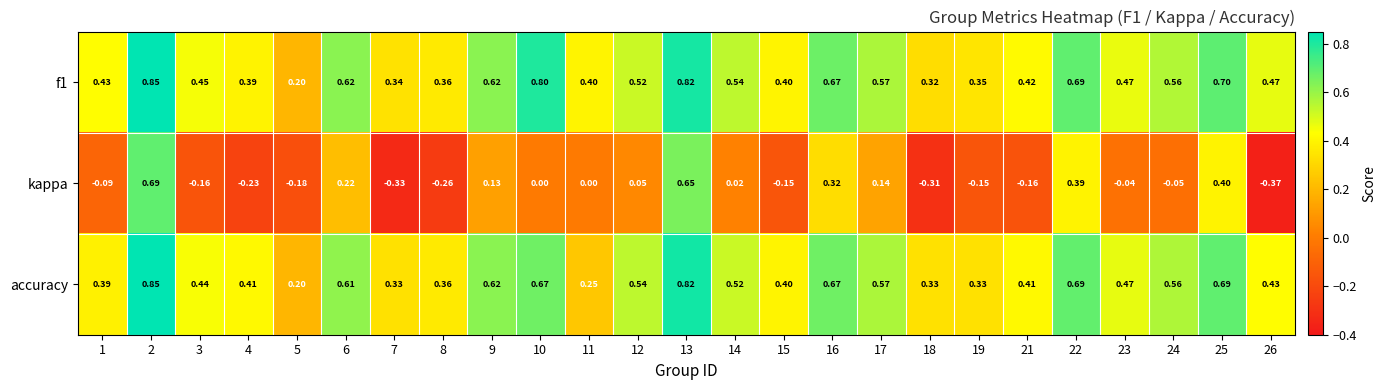

At how many categories does at least one series exceed 0?

25